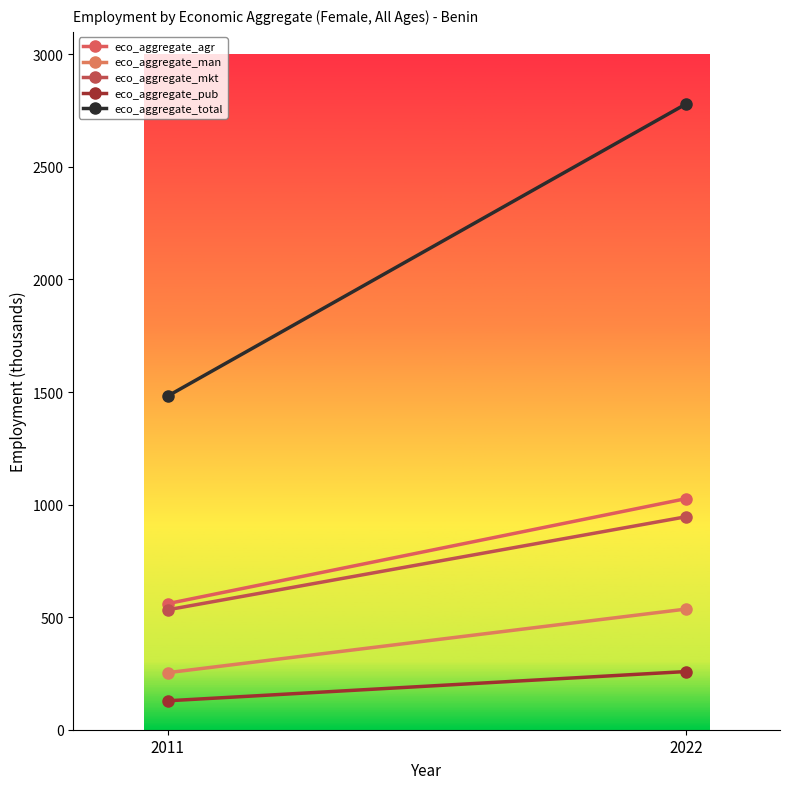

What is the difference between the maximum and minimum values in the eco_aggregate_total series?

1296.8